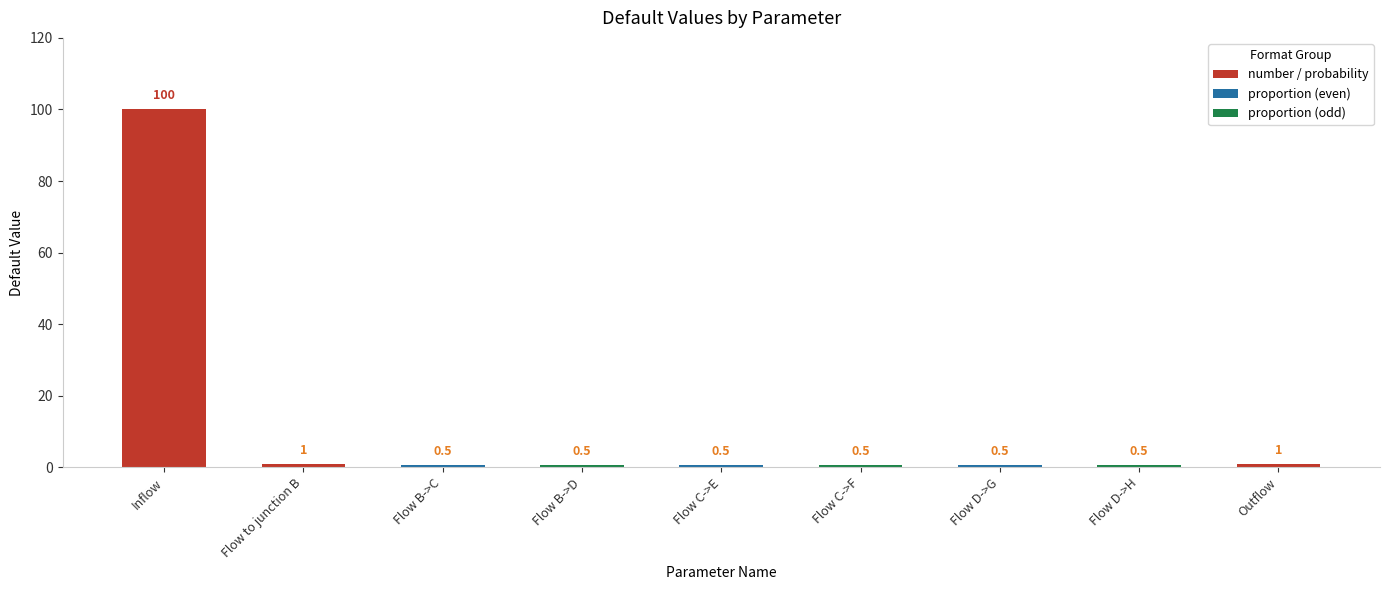

Reading left to right, list all the values displayed in this chart.

Inflow=100.0	Flow to junction B=1.0	Flow B->C=0.5	Flow B->D=0.5	Flow C->E=0.5	Flow C->F=0.5	Flow D->G=0.5	Flow D->H=0.5	Outflow=1.0